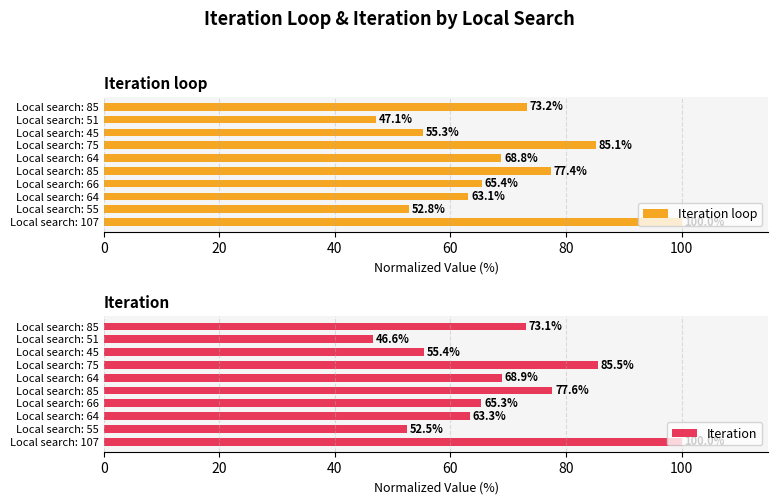

Between Local search: 64 and Local search: 75, which series saw the biggest shift?

Iteration